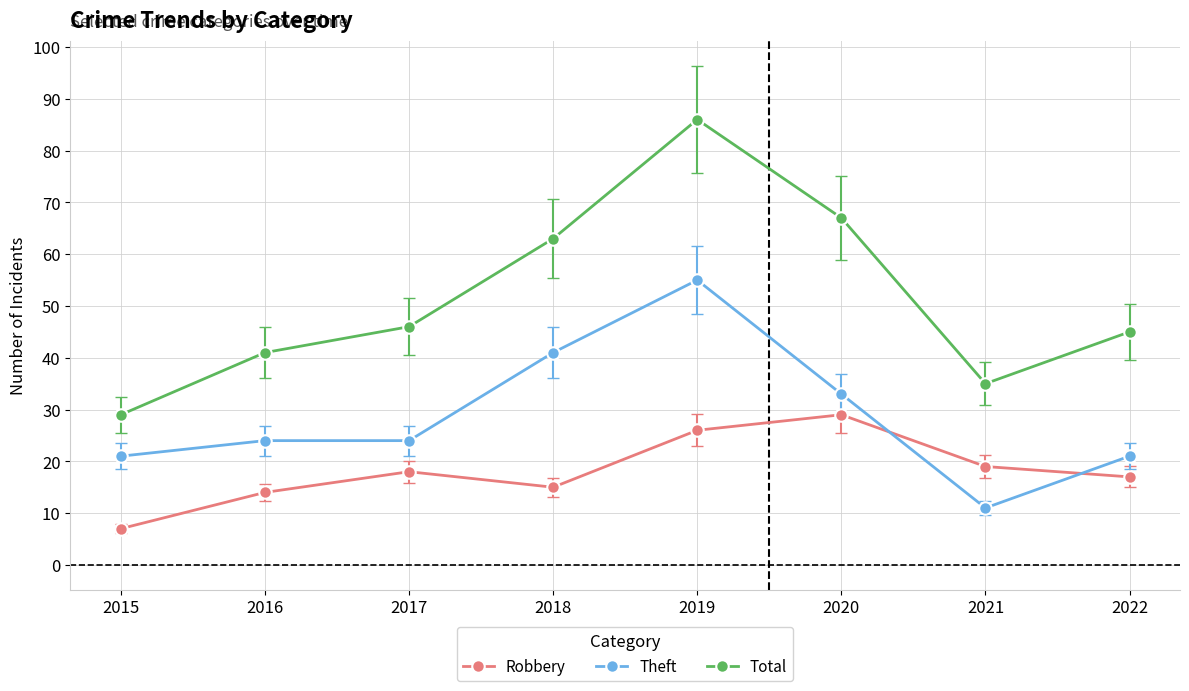

What is the difference between the Total values at 2021 and 2019?

51